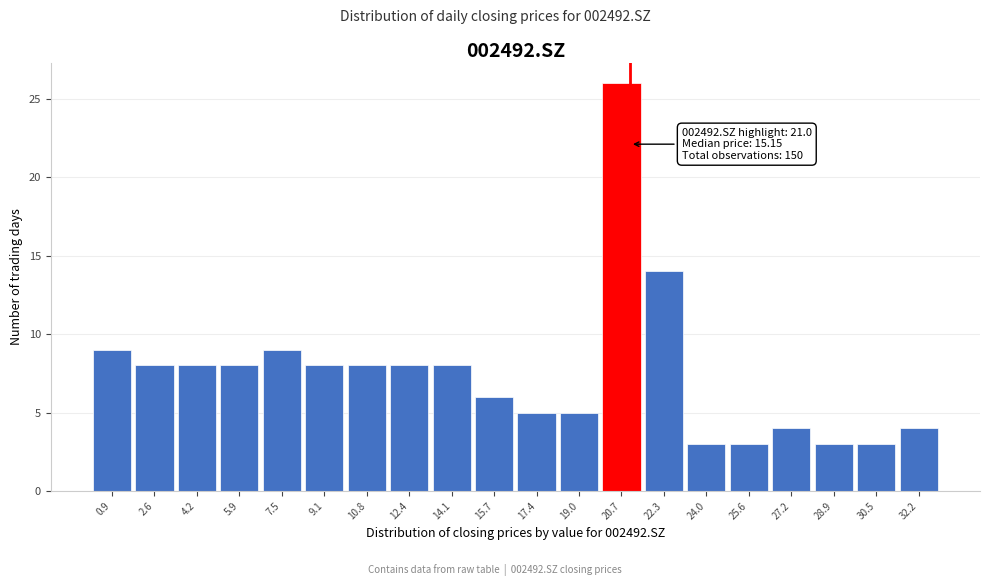

Over which range of the x-axis is the bar tallest?

19.8 to 21.4